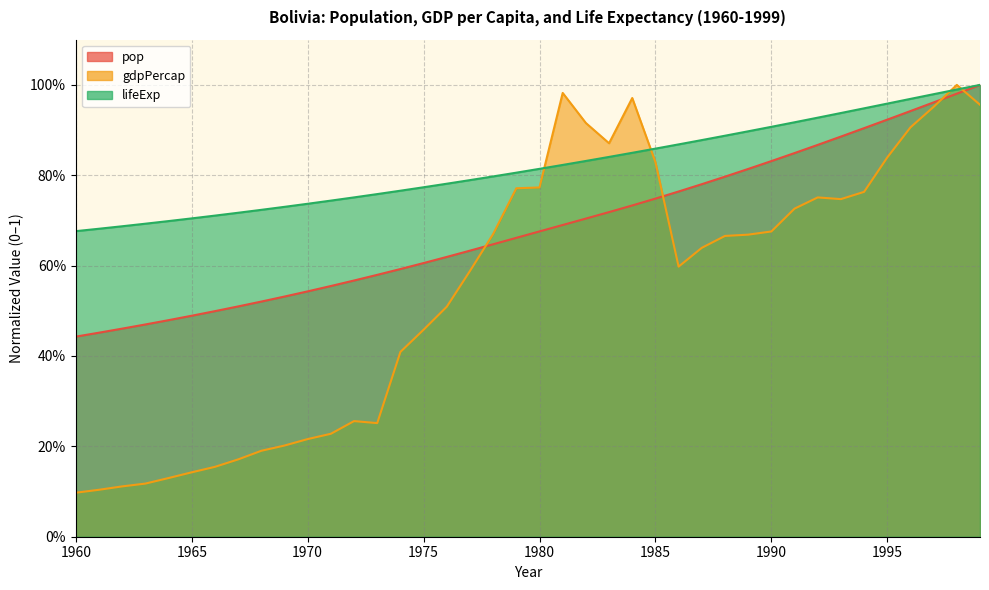

Which series has the widest spread of values?

gdpPercap